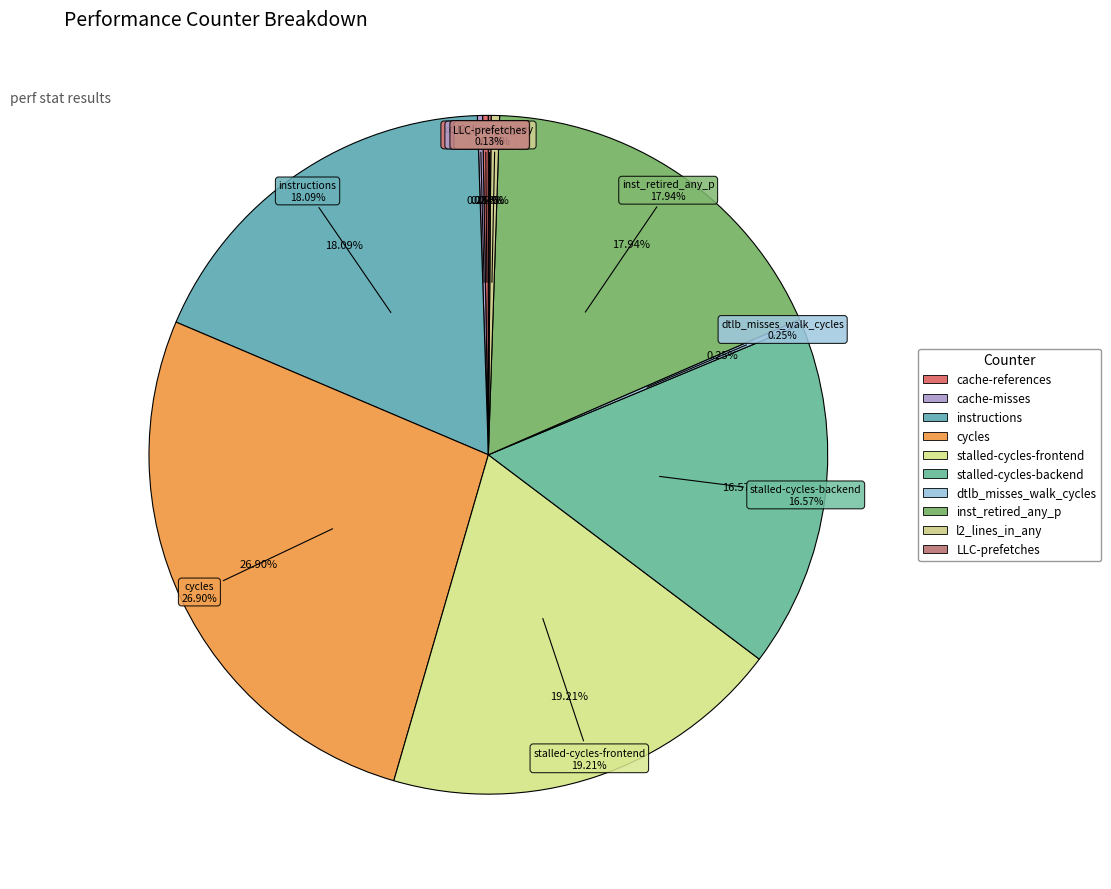

True or false: instructions accounts for 9% of the total.

False